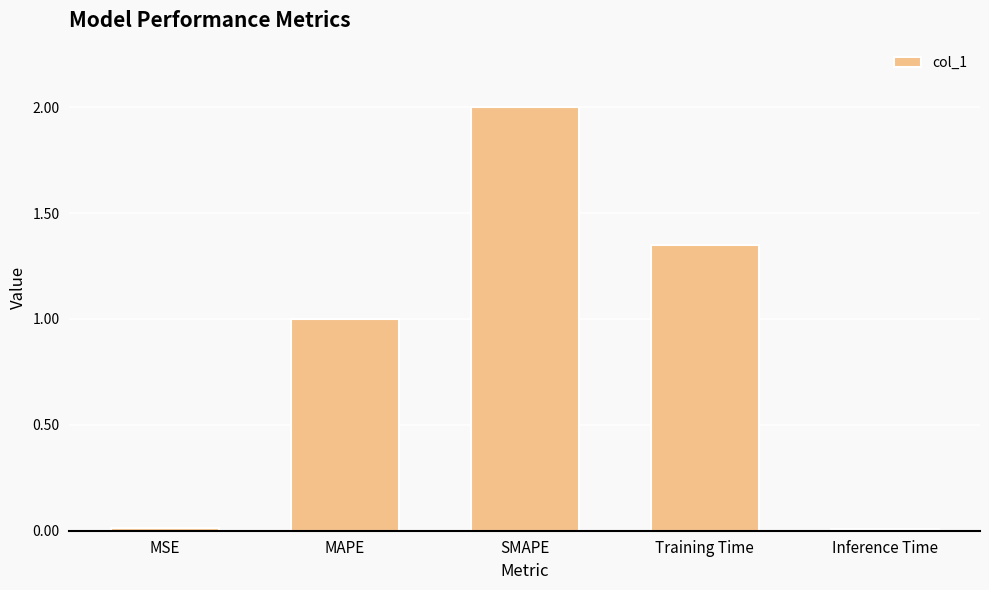

The value at Training Time is 0.5. True or false?

False